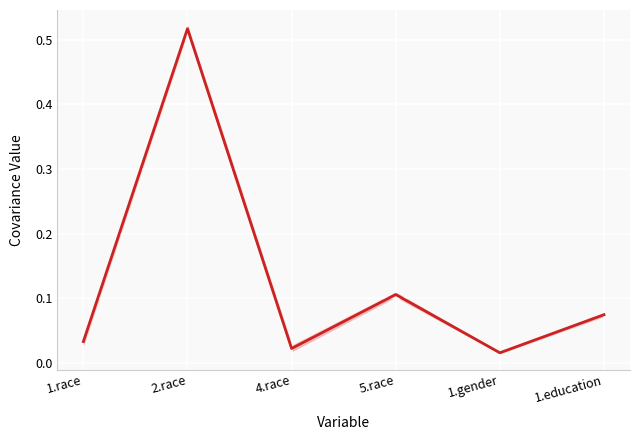

How many interior local valleys (lower than both neighbors) does the data have?

2